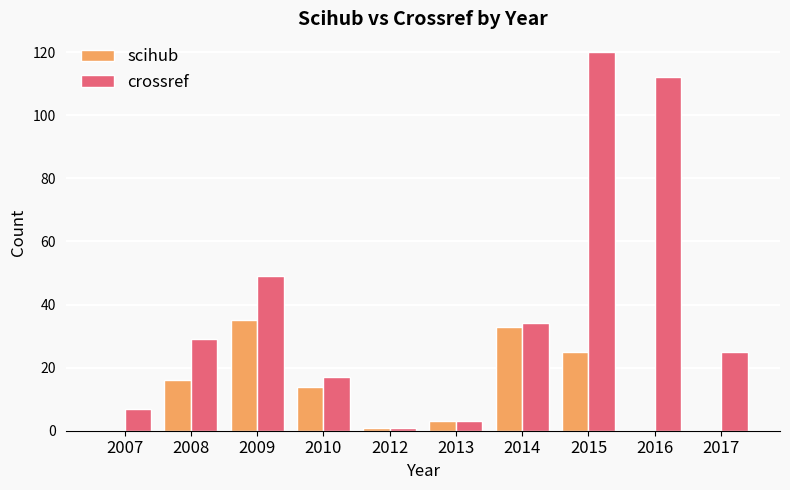

What is the greatest value displayed?

120